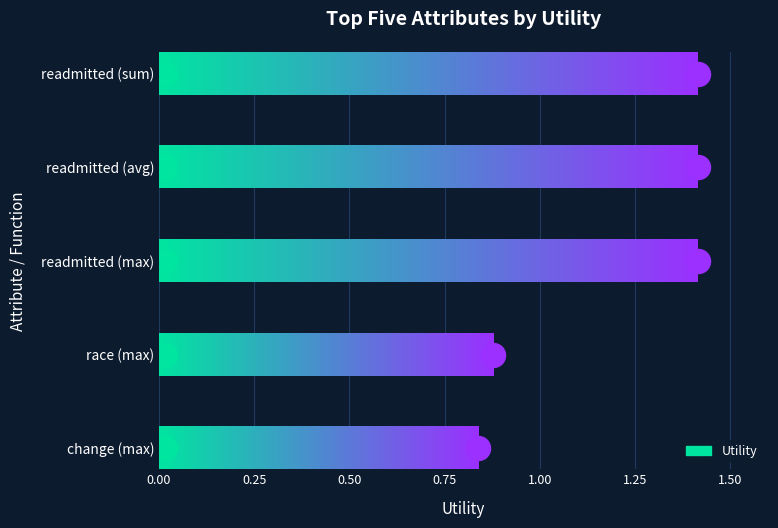

What is the change in value from readmitted (avg) to race (max)?

-0.5